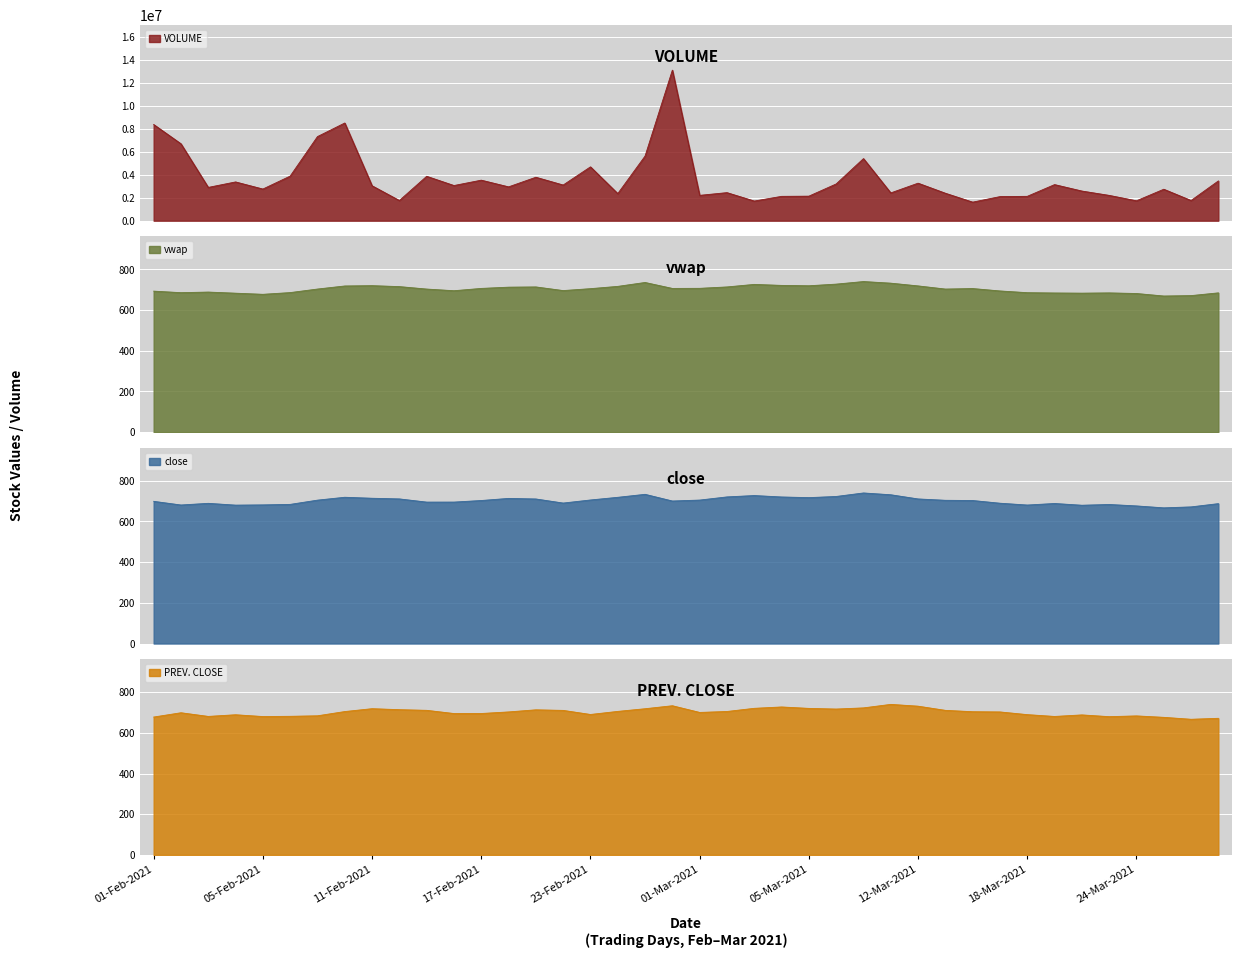

Reading left to right, extract all data points from this chart.

VOLUME: 8383807.0	6702065.0	2902411.0	3379697.0	2759333.0	3887493.0	7331068.0	8514545.0	3044979.0	1760221.0	3871100.0	3066134.0	3533494.0	2949918.0	3787638.0	3110151.0	4693570.0	2362499.0	5635556.0	13122512.0	2210665.0	2446910.0	1714037.0	2122634.0	2140241.0	3203722.0	5412952.0	2422642.0	3271450.0	2394247.0	1619213.0	2100094.0	2124421.0	3146999.0	2585880.0	2207365.0	1735370.0	2743208.0	1761492.0	3467886.0
vwap: 693.0	685.5	688.4	682.9	677.4	685.9	703.3	718.4	719.9	715.3	703.2	695.0	706.4	712.5	713.7	695.8	705.2	716.4	735.6	706.3	706.8	713.6	726.1	721.2	719.4	727.5	740.1	732.2	718.7	703.2	705.7	693.9	685.4	683.9	683.1	684.3	681.4	669.0	671.0	684.5
close: 699.0	681.0	689.2	680.4	681.5	684.0	704.9	719.0	714.2	711.0	695.2	695.4	703.1	713.5	710.6	690.6	705.7	718.8	733.5	700.6	705.2	720.8	727.5	720.5	717.2	723.0	740.2	731.4	710.8	704.1	703.0	689.8	680.9	688.5	679.9	683.5	676.5	667.0	671.7	687.8
PREV. CLOSE: 678.0	699.0	681.0	689.2	680.4	681.5	684.0	704.9	719.0	714.2	711.0	695.2	695.4	703.1	713.5	710.6	690.6	705.7	718.8	733.5	700.6	705.2	720.8	727.5	720.5	717.2	723.0	740.2	731.4	710.8	704.1	703.0	689.8	680.9	688.5	679.9	683.5	676.5	667.0	671.7